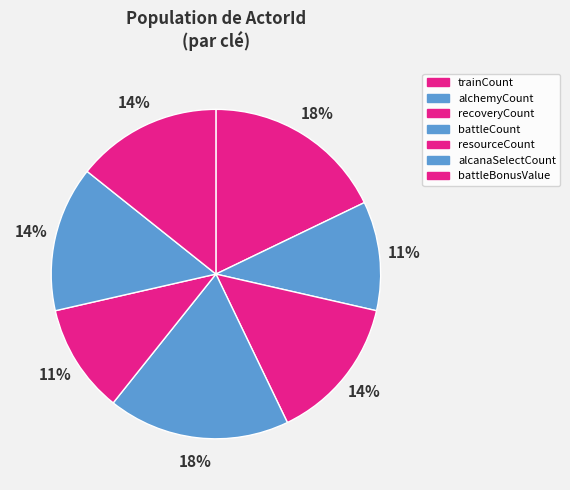

Count the number of slices in the pie.

7